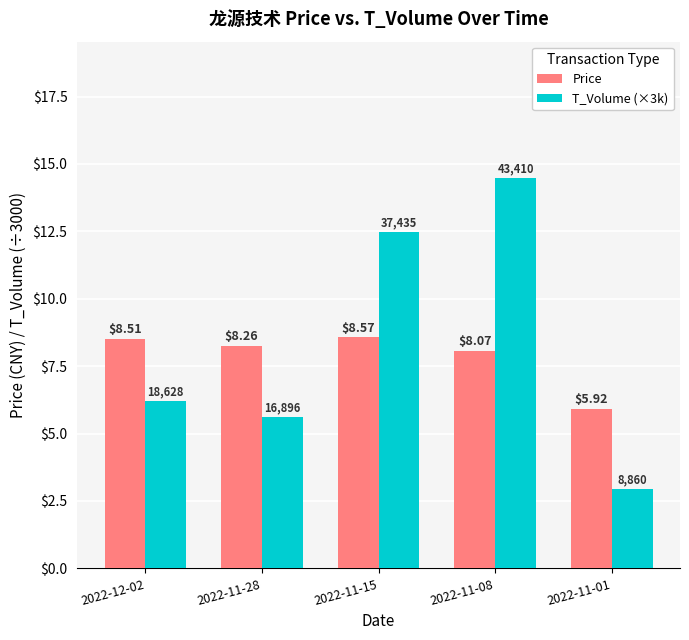

Which series has the largest range (max minus min)?

T_Volume (×3k)